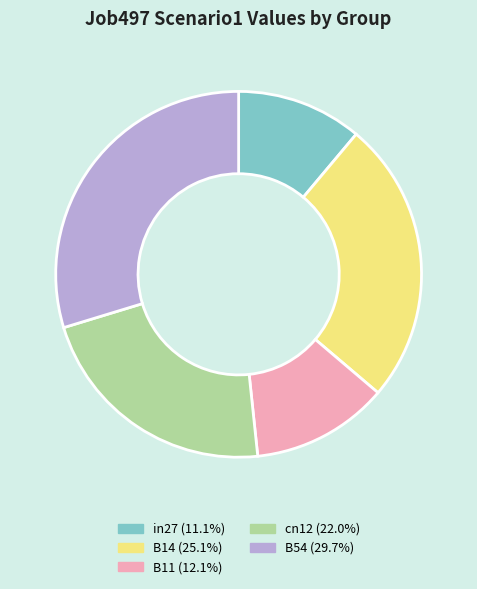

Which category has the biggest portion of the pie?

B54